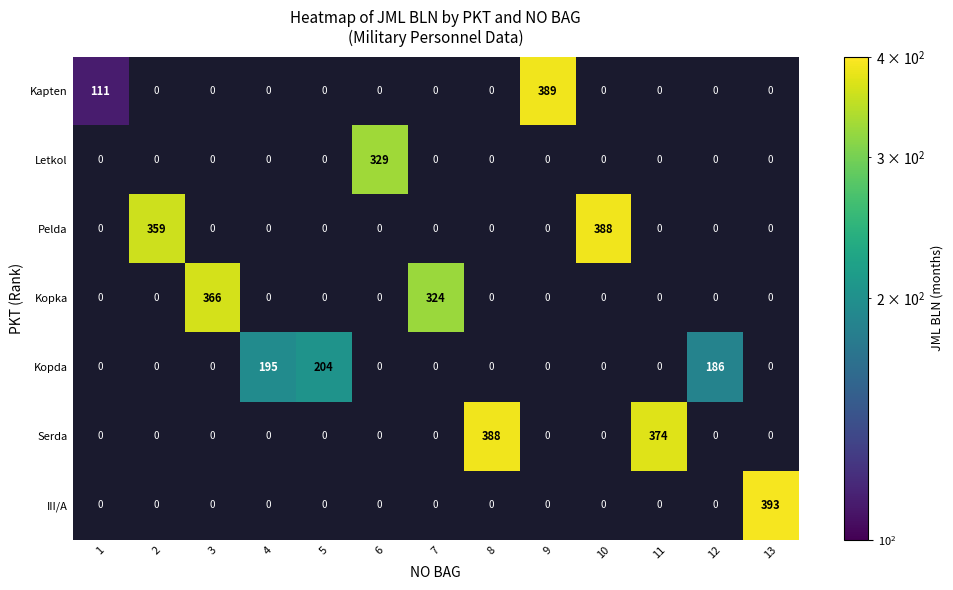

What is the smallest value displayed?

111.0